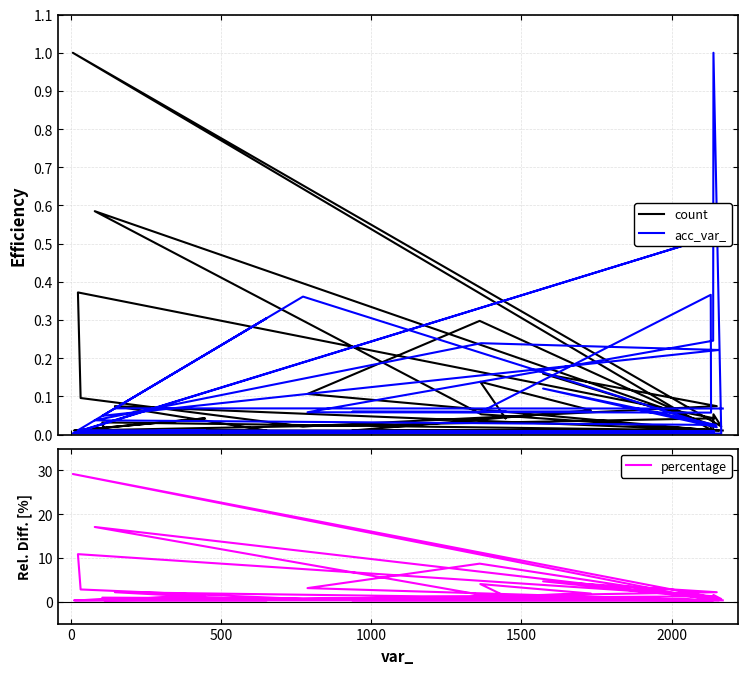

Which series has the widest spread of values?

percentage